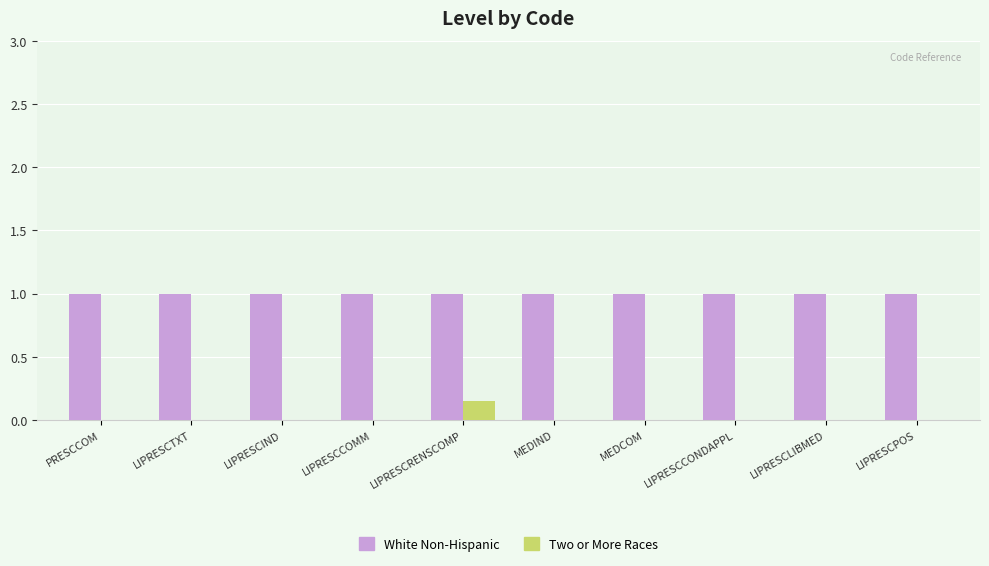

What is the maximum value for White Non-Hispanic?

1.0